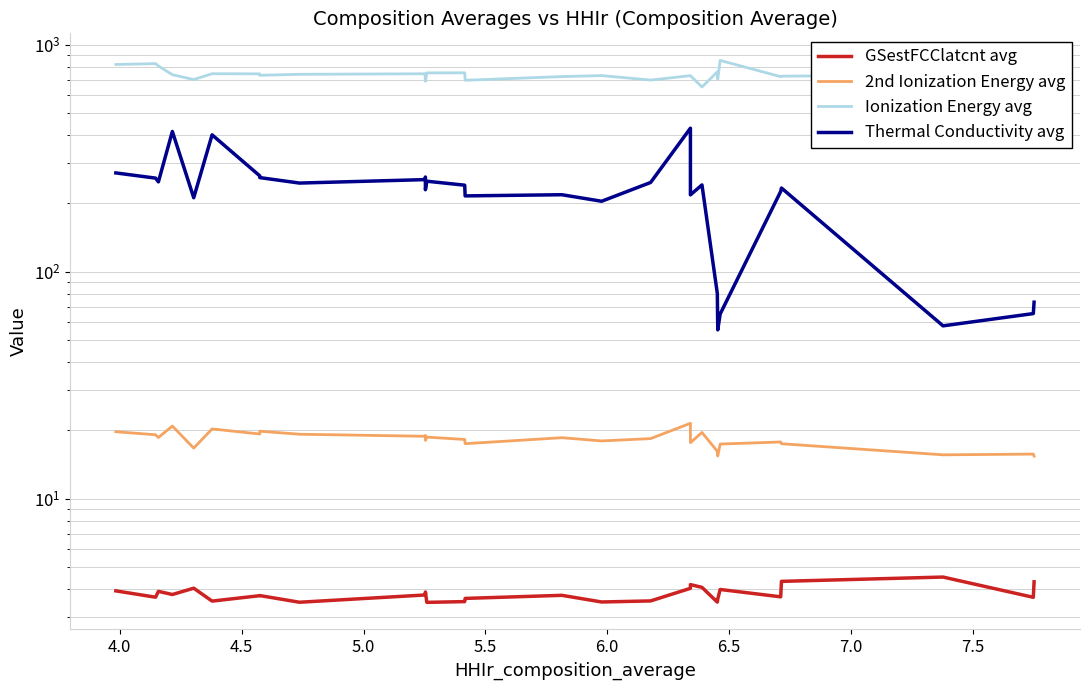

True or false: Thermal Conductivity avg and 2nd Ionization Energy avg intersect in this chart.

False